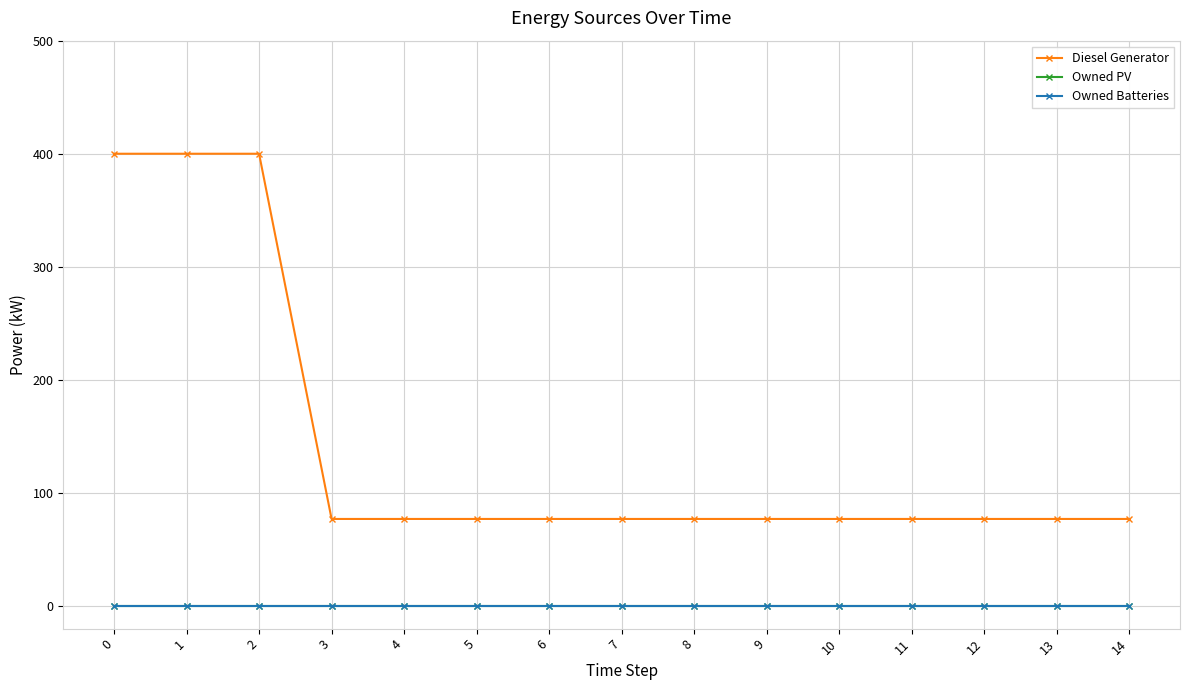

True or false: Diesel Generator and Owned Batteries intersect in this chart.

False